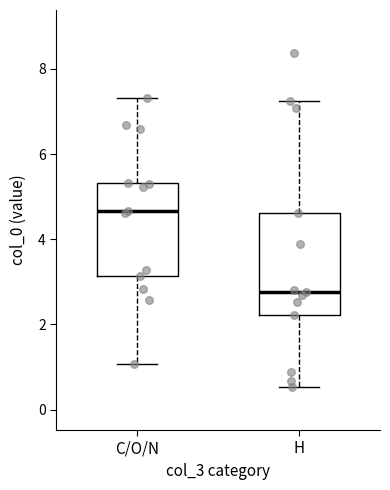

Which box is the tallest, from its lower edge to its upper edge?

H